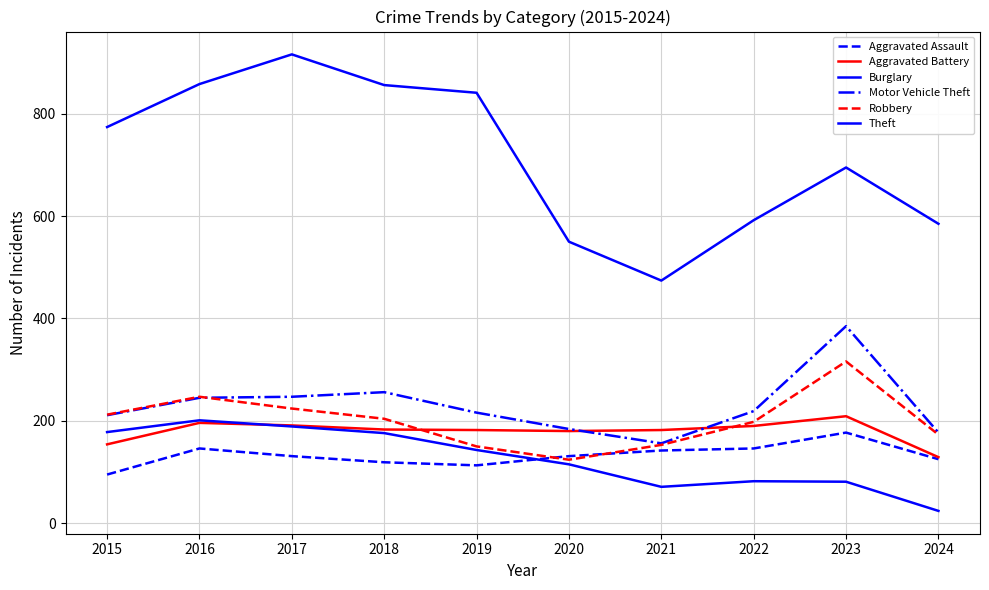

True or false: Motor Vehicle Theft and Aggravated Assault intersect in this chart.

False